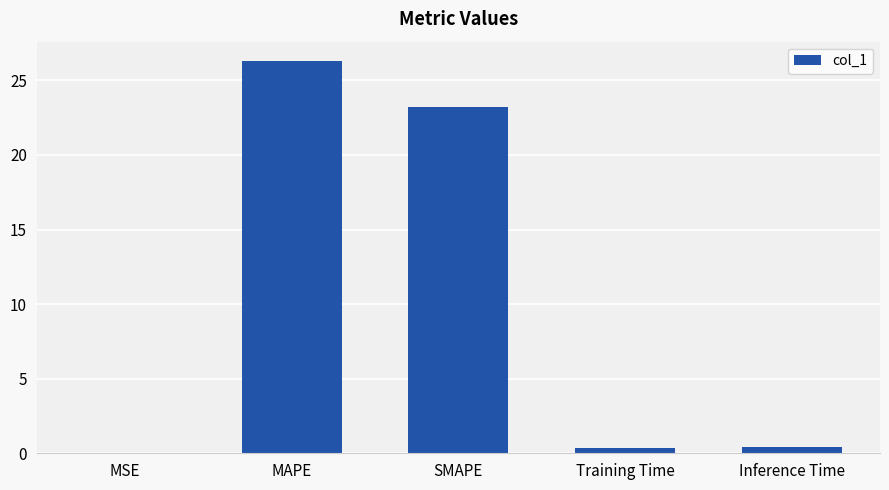

What is the sum of all values?

50.3